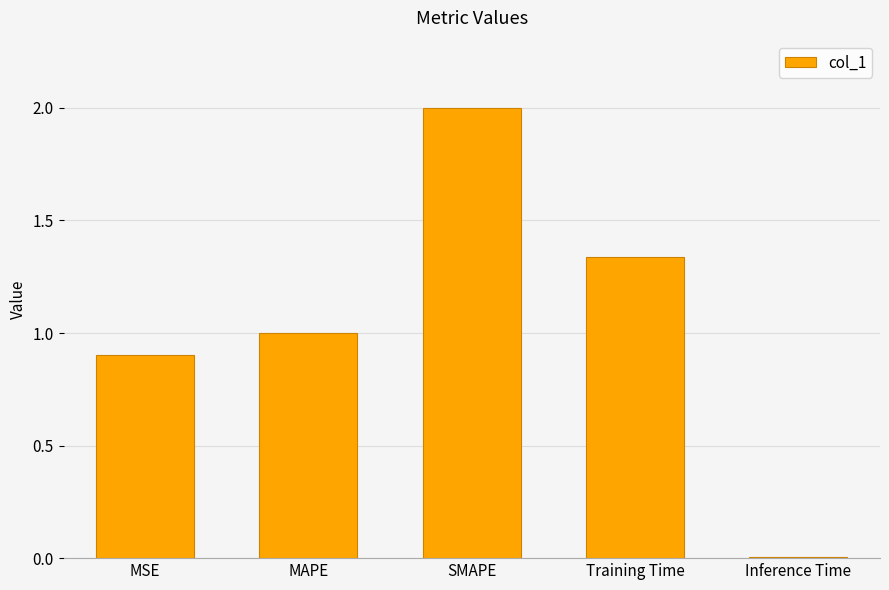

Rank the categories by value from highest to lowest.

SMAPE, Training Time, MAPE, MSE, Inference Time